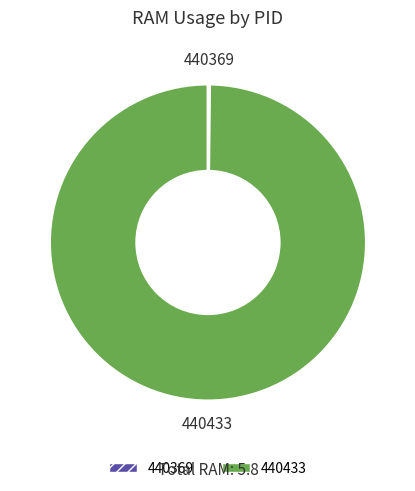

Which category has the biggest portion of the pie?

440433